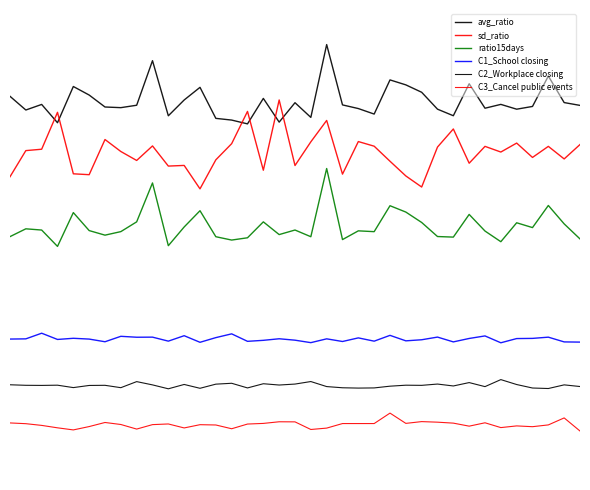

What are all the series names shown in the legend?

avg_ratio, sd_ratio, ratio15days, C1_School closing, C2_Workplace closing, C3_Cancel public events